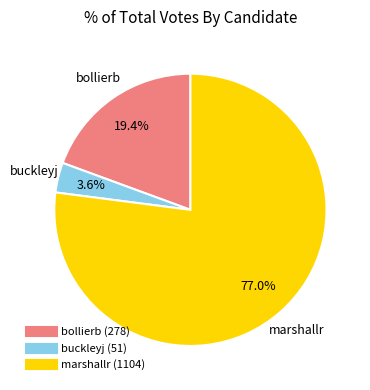

How many slices are in this pie chart?

3